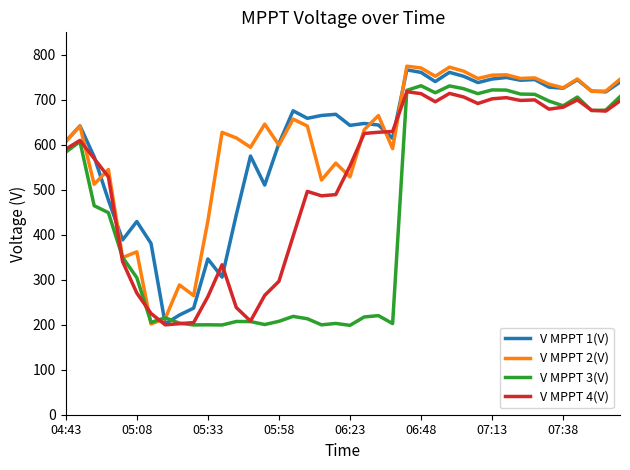

What is the greatest value displayed?

774.7